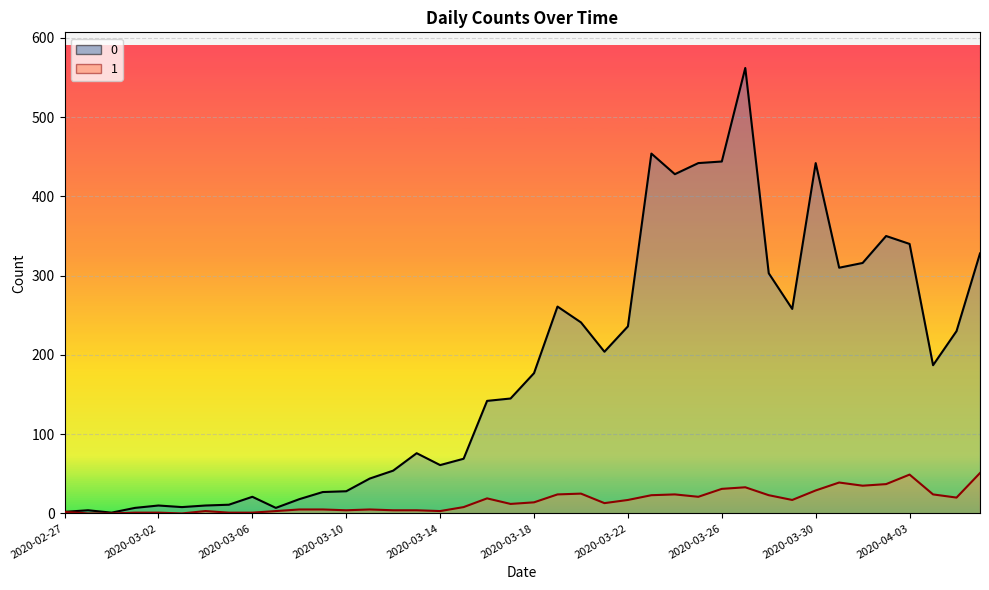

At which category does 1 reach its first local valley?

2020-03-03